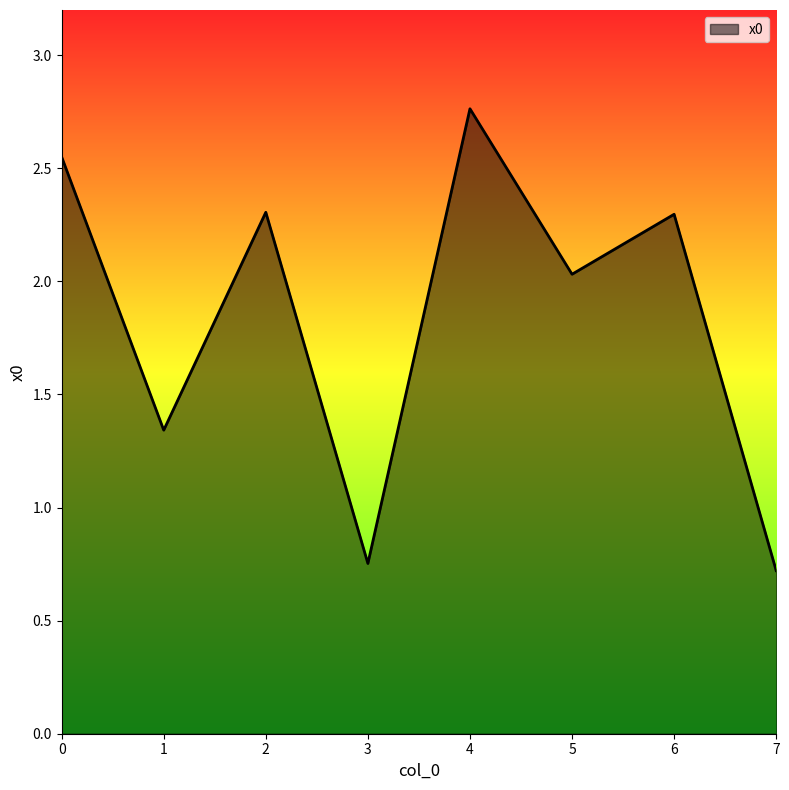

True or false: the data shows 0.2 at 7.

False